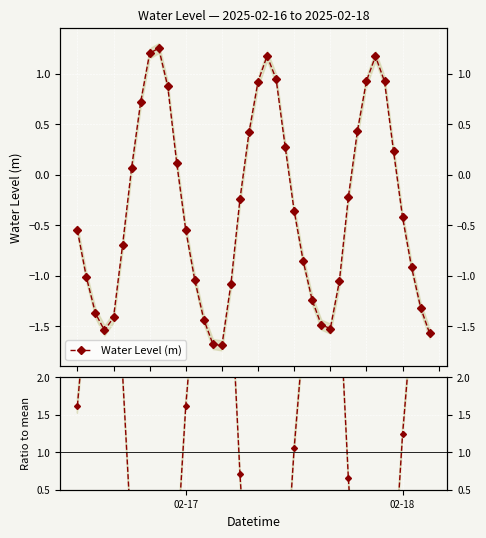

Is the value of Ratio to mean at 02-18 greater than the value of Water Level (m) at 11?

Yes